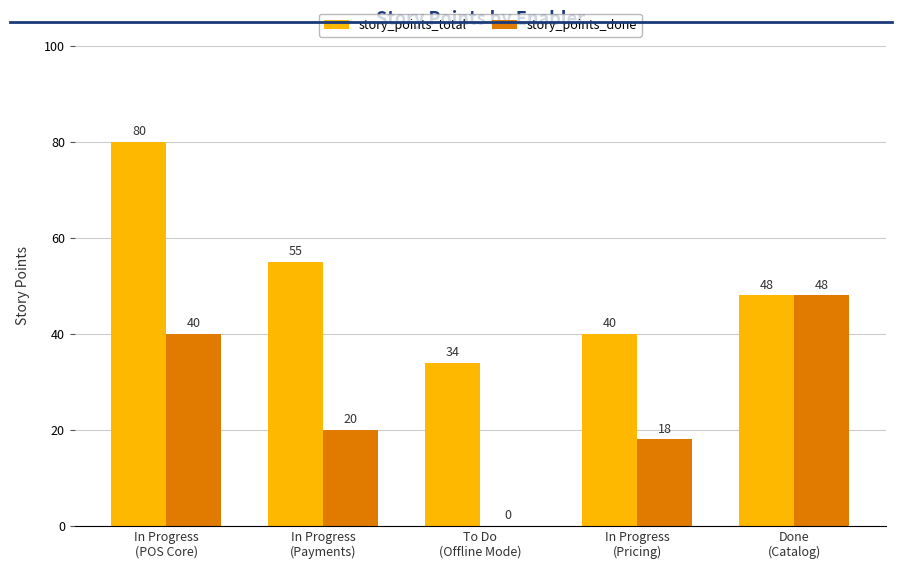

Is it true that story_points_total equals 72 at In Progress
(Payments)?

False